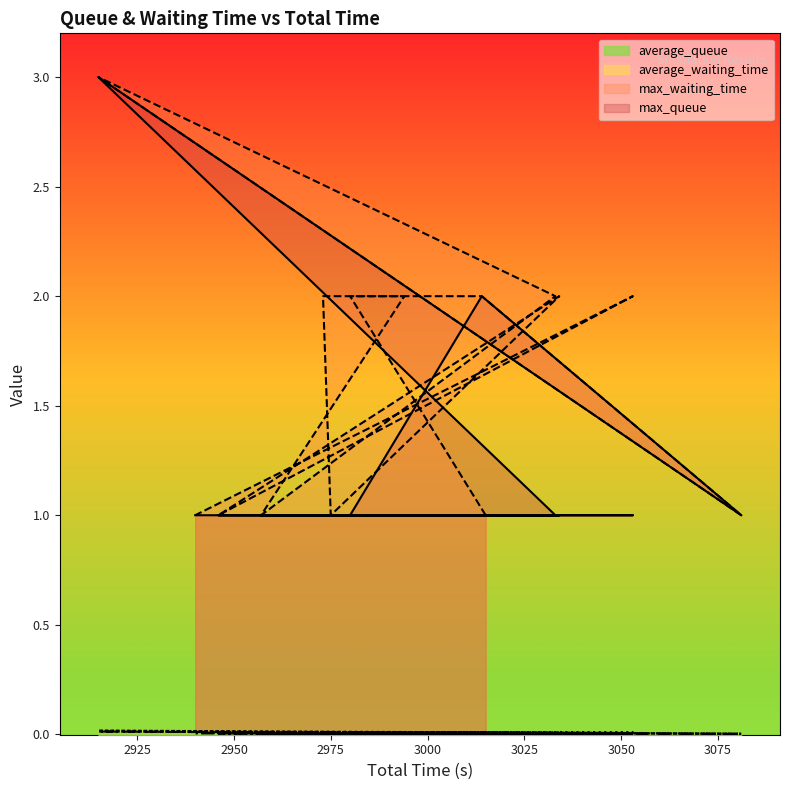

Between 2980 and 2915, which series saw the biggest shift?

max_queue